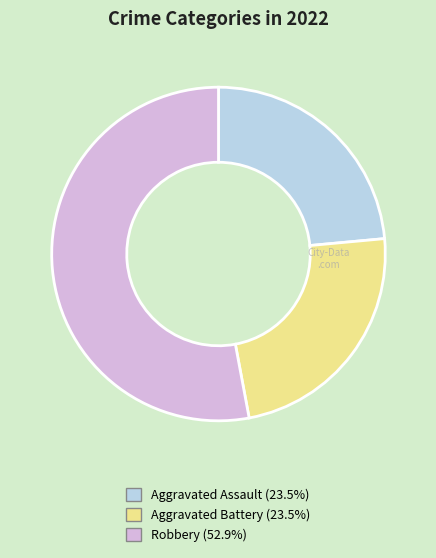

Is there any slice that represents more than half of the pie?

Yes